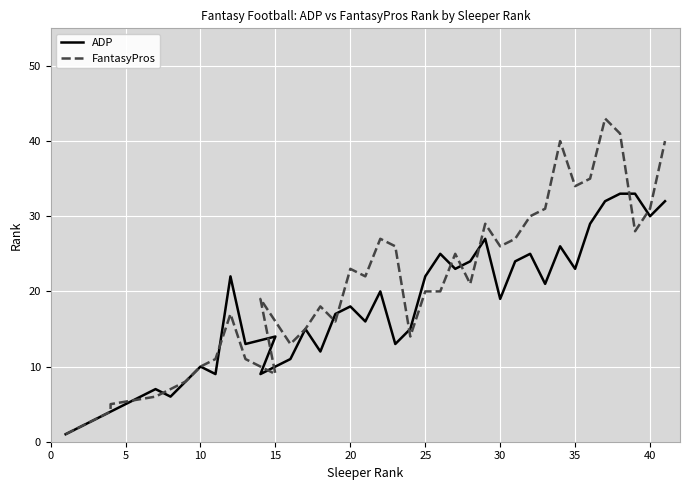

What is the value of the ADP point at the 25th from the left?

25